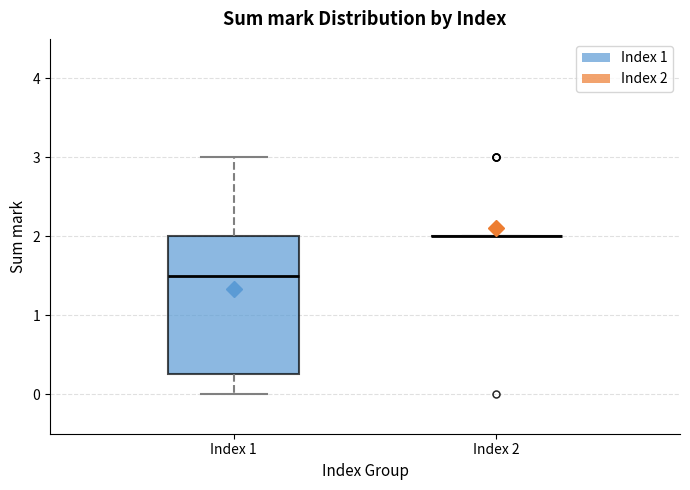

Which box is the tallest, from its lower edge to its upper edge?

Index 1